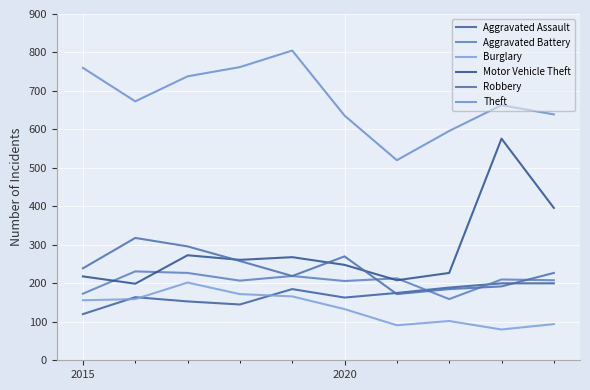

Is this an area chart (filled region under the line)?

No